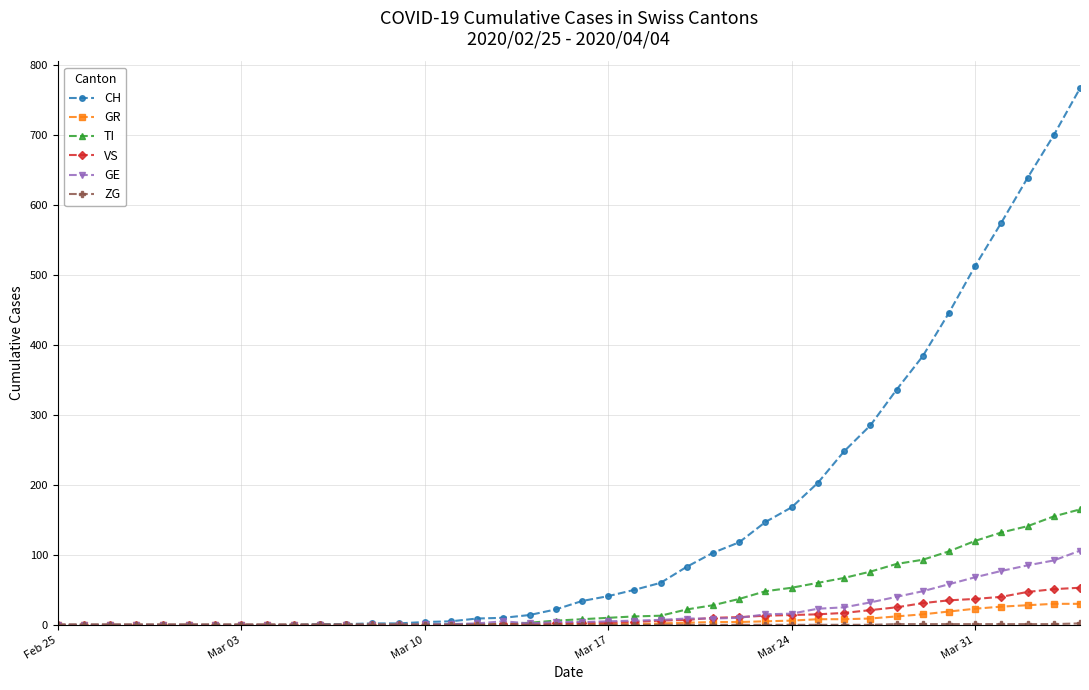

What is the difference between the second highest and minimum values in the VS series?

51